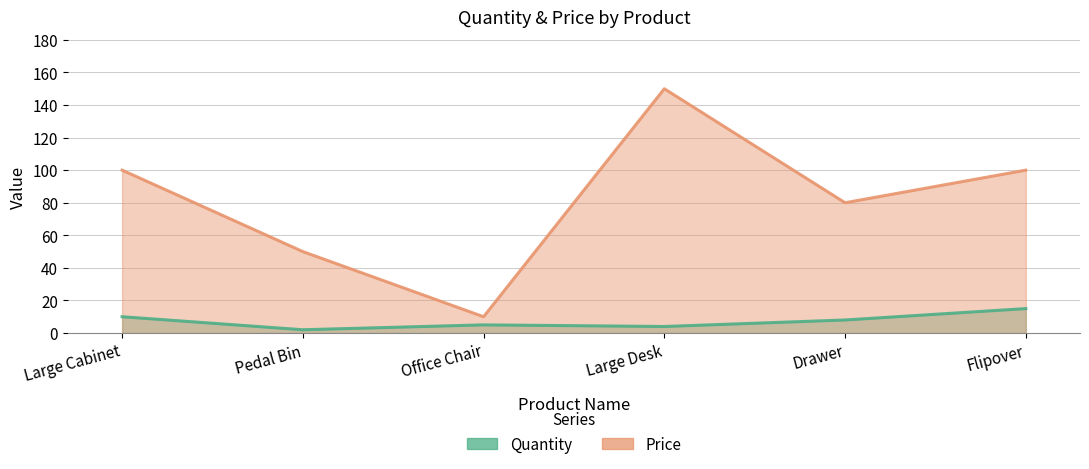

True or false: Quantity and Price intersect in this chart.

False